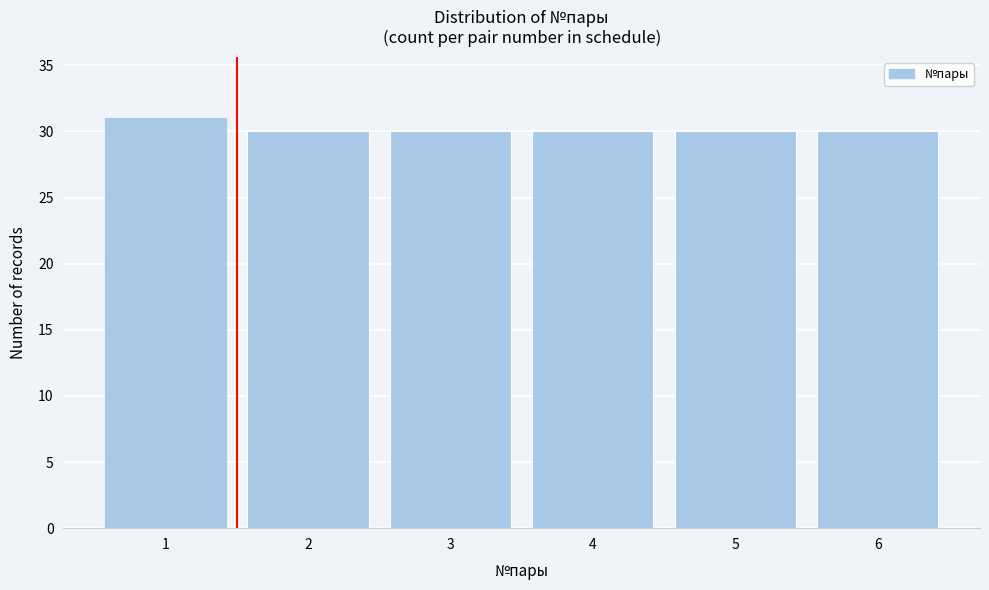

Reading left to right, extract all data points from this chart.

31	30	30	30	30	30